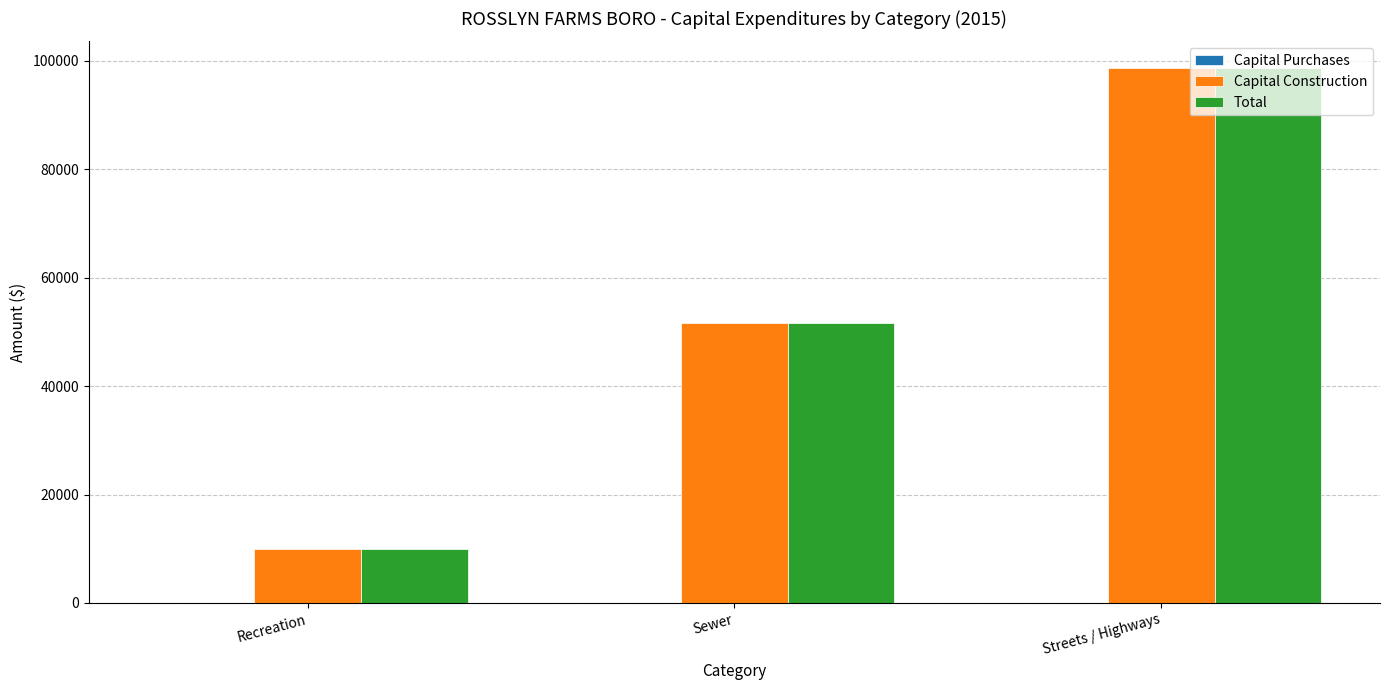

At which category is the sum across all series the highest?

Streets / Highways